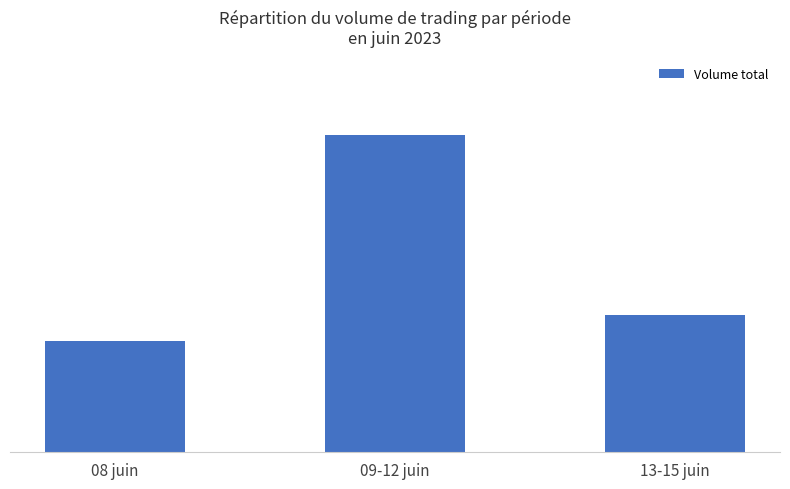

What is the smallest value displayed?

393588